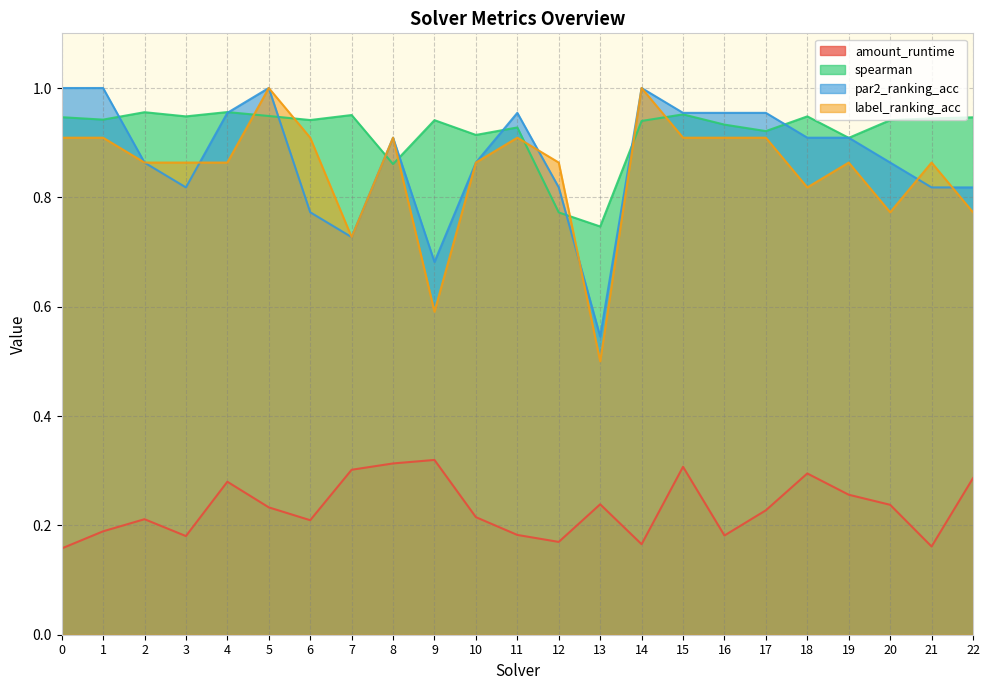

The spearman series shows 0.9 at 21. True or false?

True